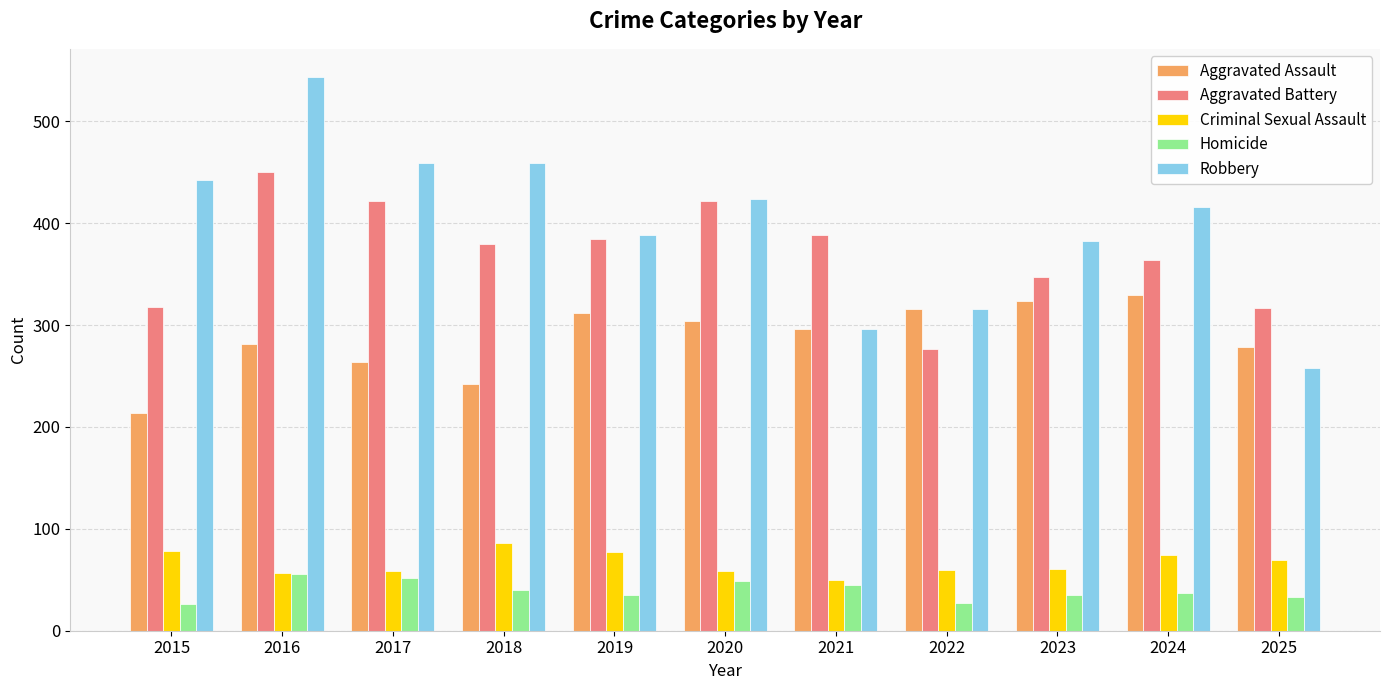

List the series in order of their peak value, lowest first.

Homicide, Criminal Sexual Assault, Aggravated Assault, Aggravated Battery, Robbery